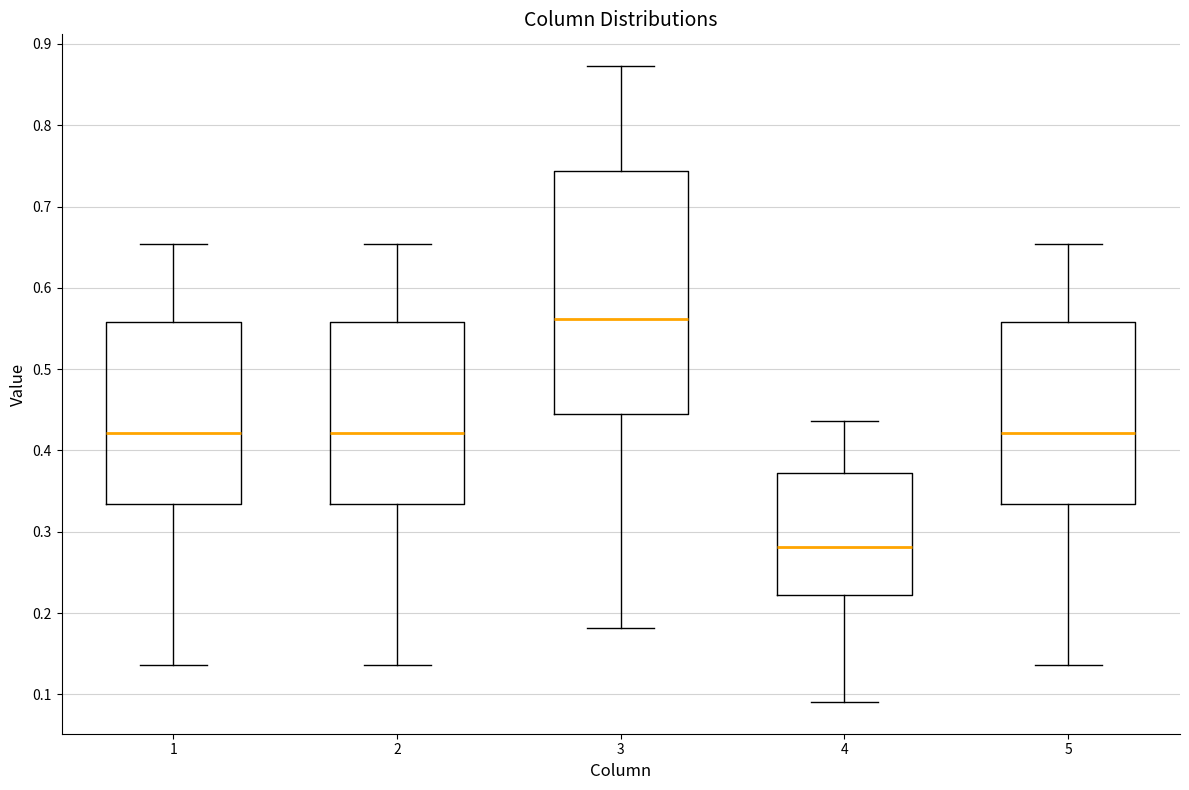

Which box has the lowest median line?

4